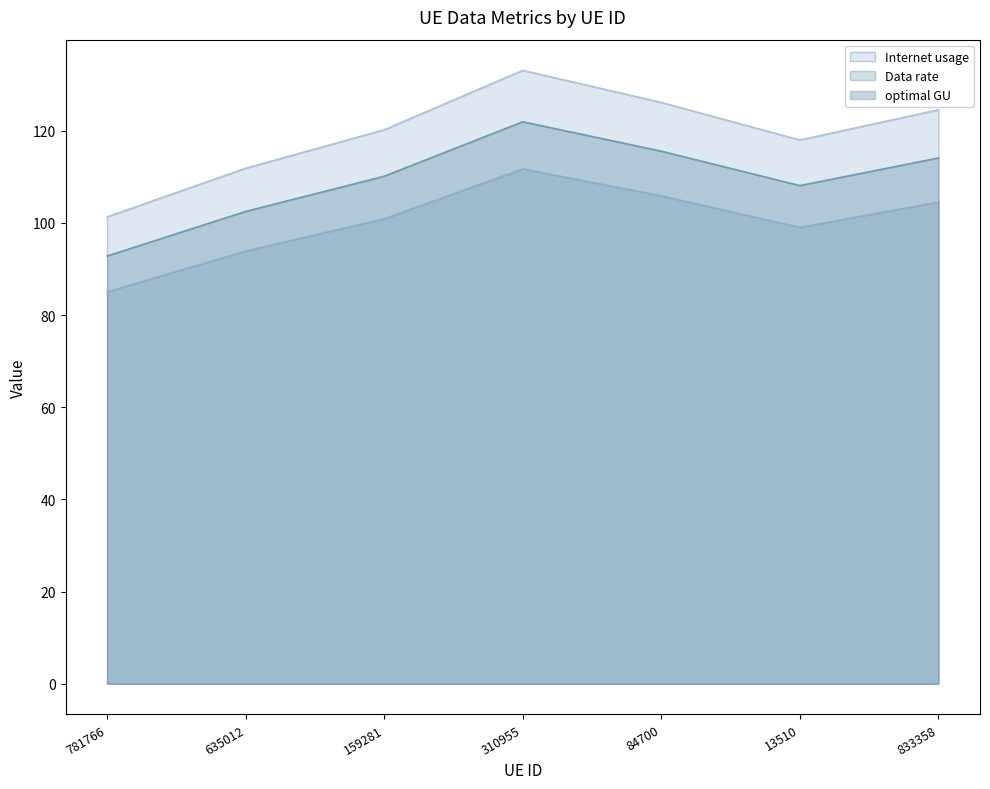

Rank the series at 833358 from highest to lowest value.

Internet usage, optimal GU, Data rate